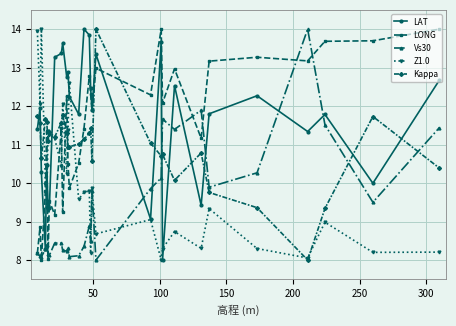

True or false: Vs30 and LONG cross at least once.

True